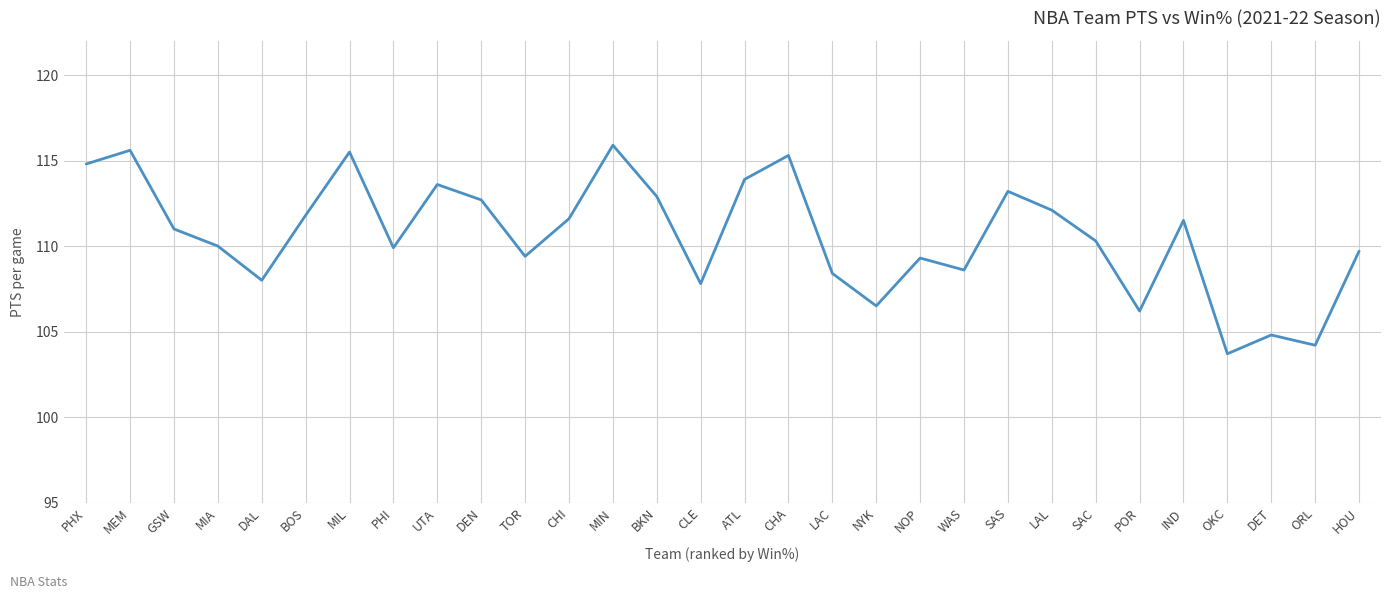

How many lines are shown in the chart?

1